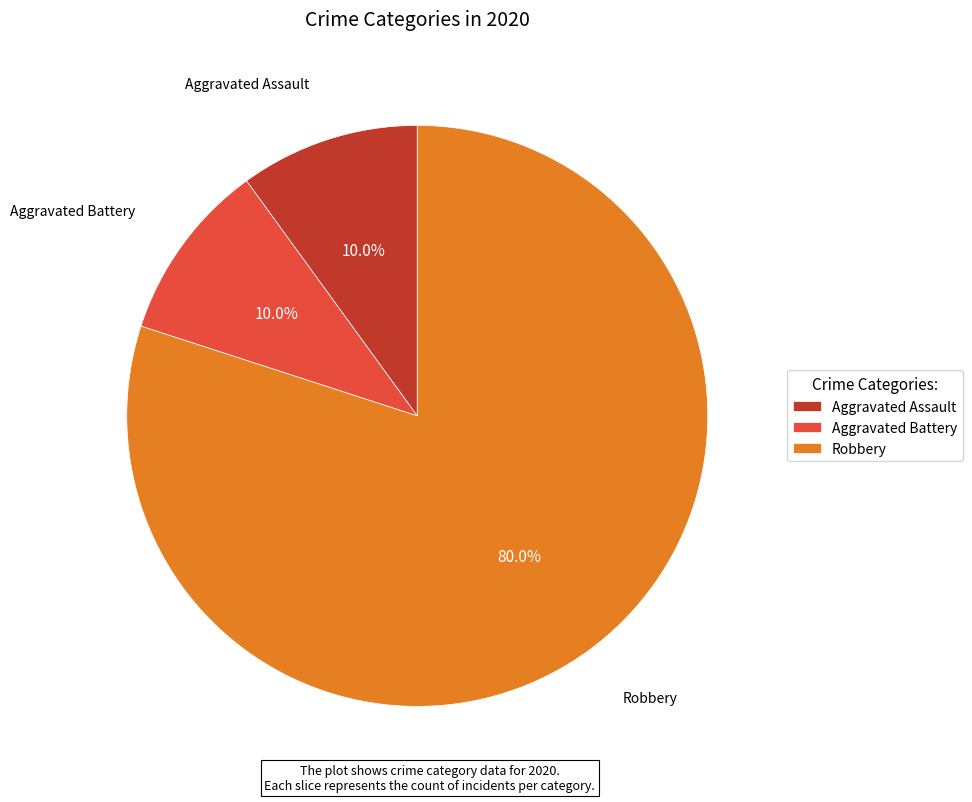

True or false: Aggravated Battery accounts for 10% of the total.

True